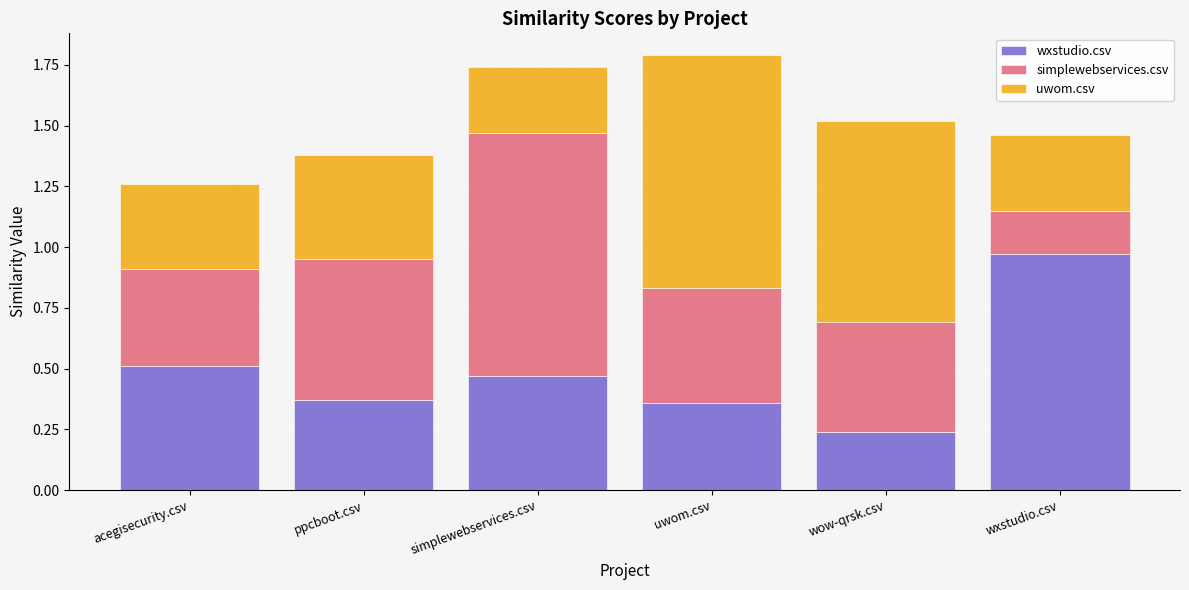

What is the sum of the wxstudio.csv values at wxstudio.csv and ppcboot.csv?

1.3